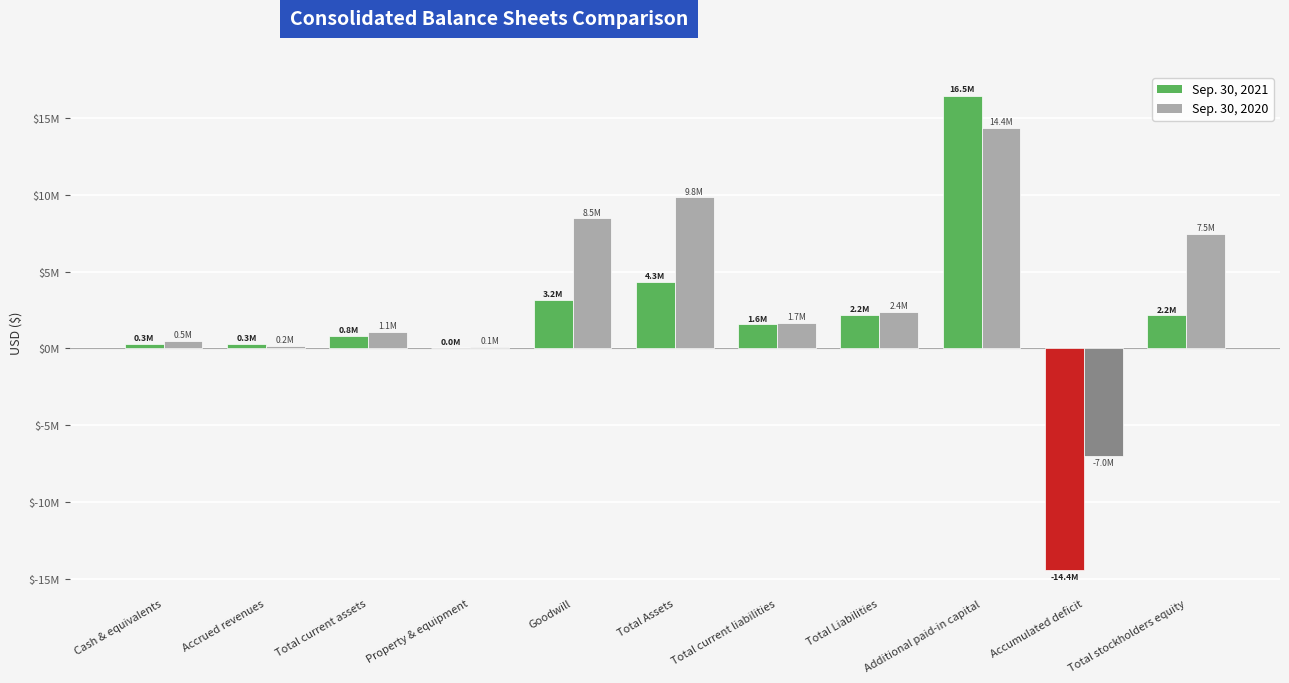

Are the bars grouped side by side (vs. stacked)?

Yes